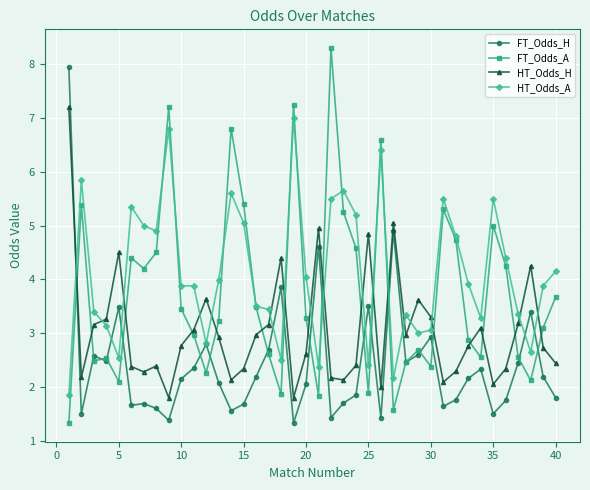

True or false: HT_Odds_A and HT_Odds_H cross at least once.

True